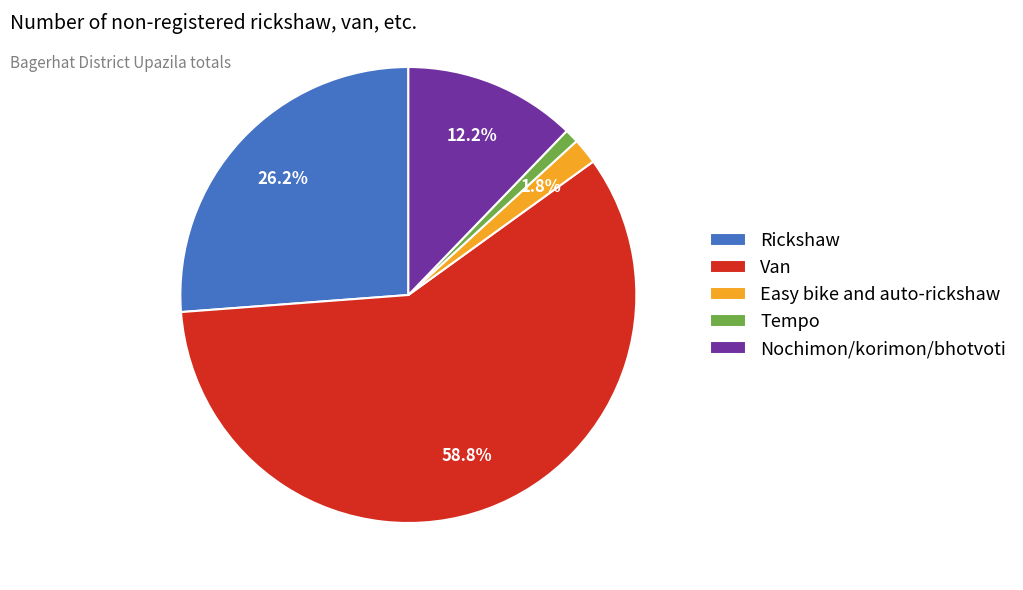

What is the total percentage of Nochimon/korimon/bhotvoti and Van?

71.0%